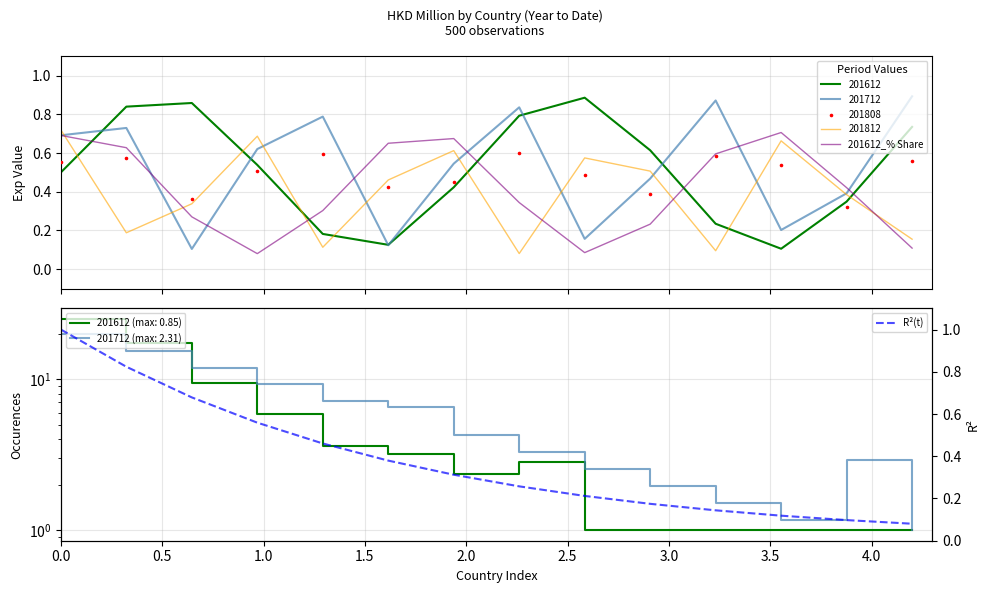

At how many categories does at least one series exceed 0?

14